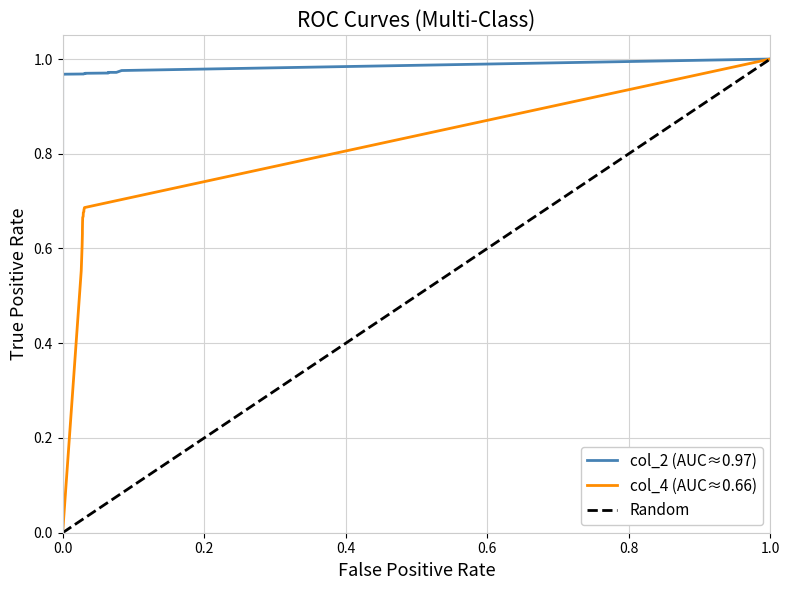

At how many categories does at least one series exceed 0?

12